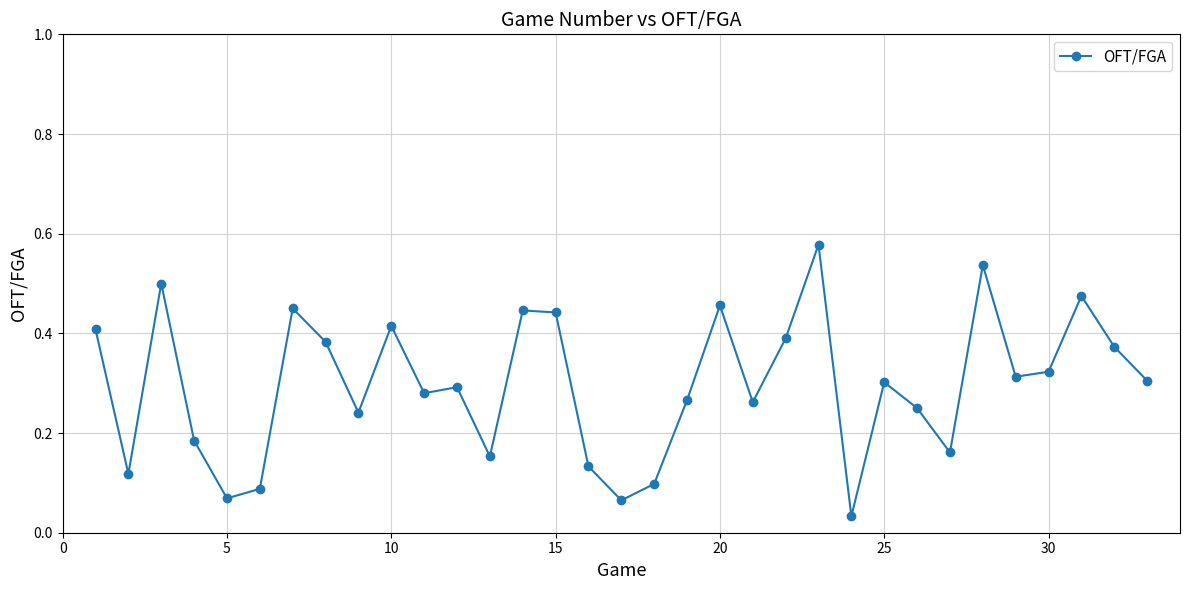

True or false: the data has more than 2 interior local peaks.

True